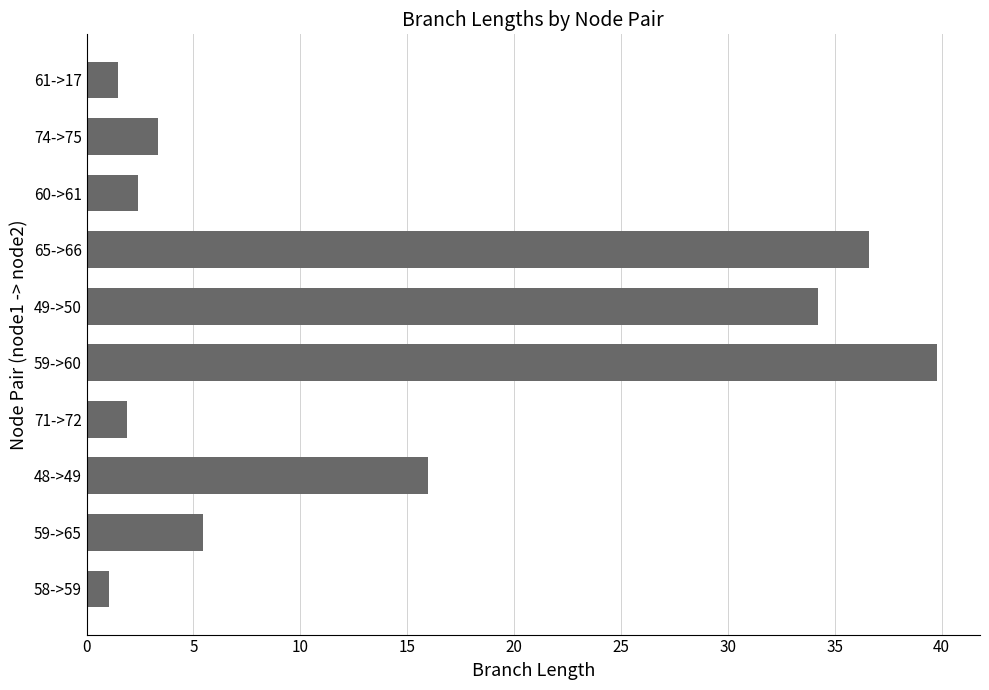

Is it true that the value at 71->72 is 1.9?

True